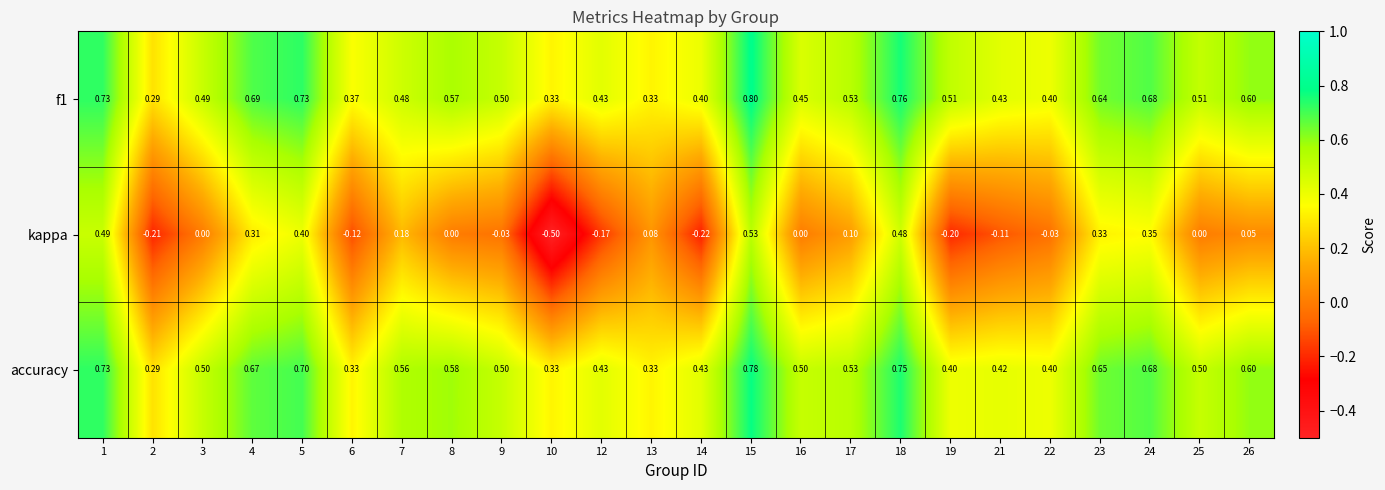

Which series has the largest total across all categories?

f1